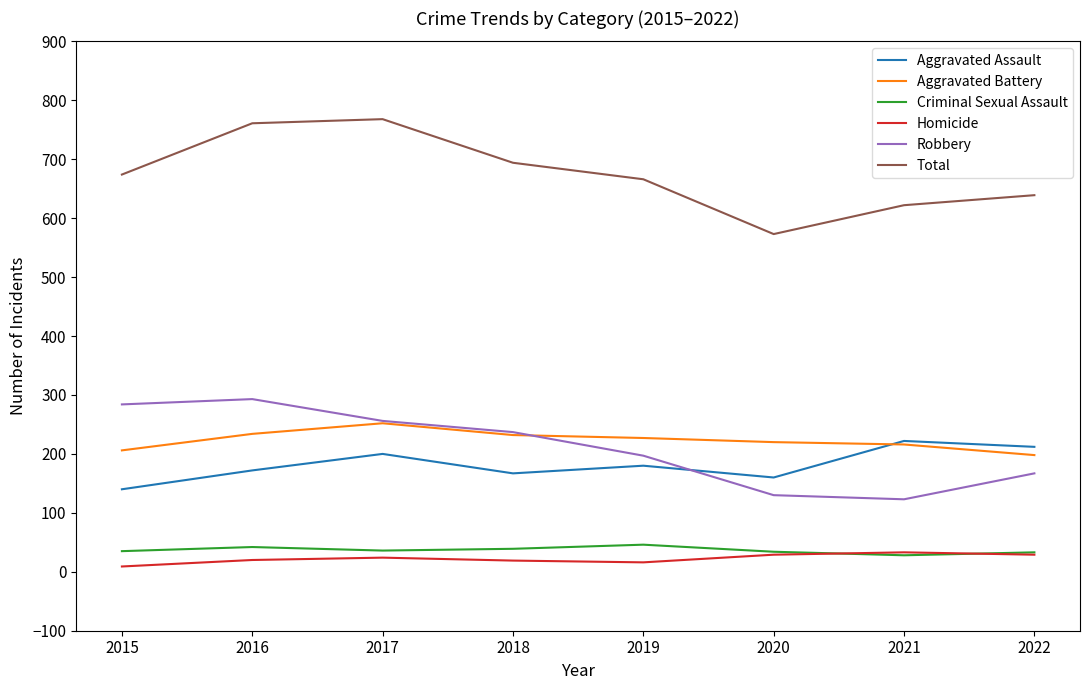

True or false: Aggravated Battery and Criminal Sexual Assault intersect in this chart.

False